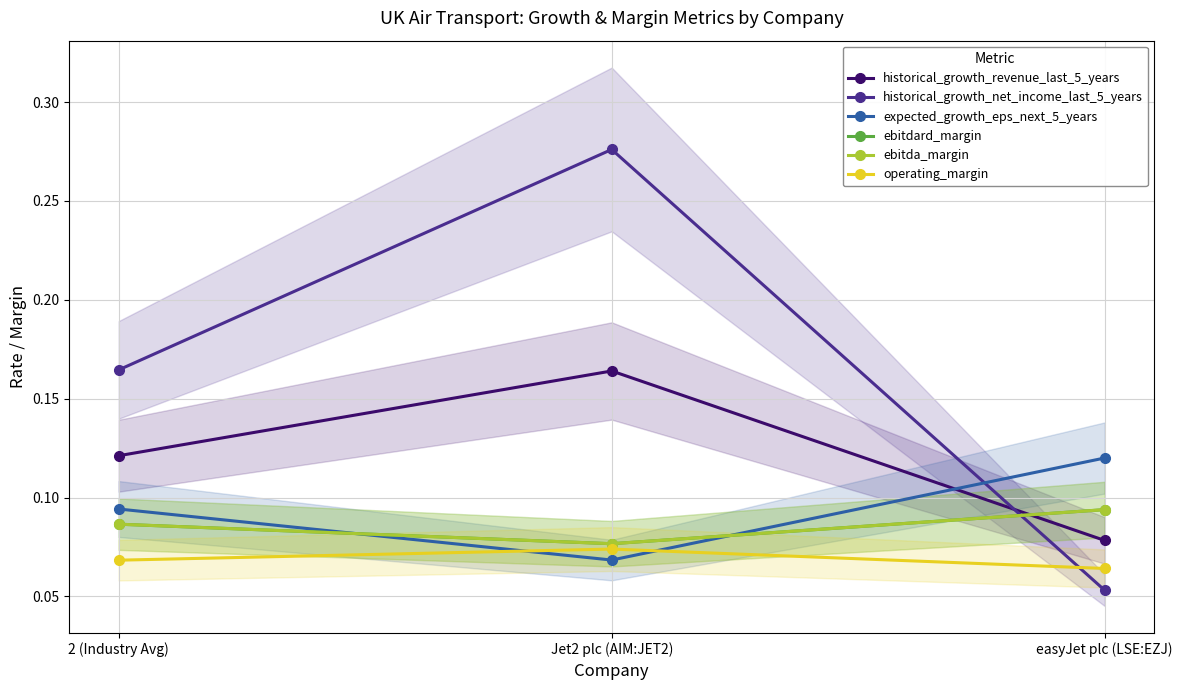

What value does the ebitda_margin series have at 2 (Industry Avg)?

0.1